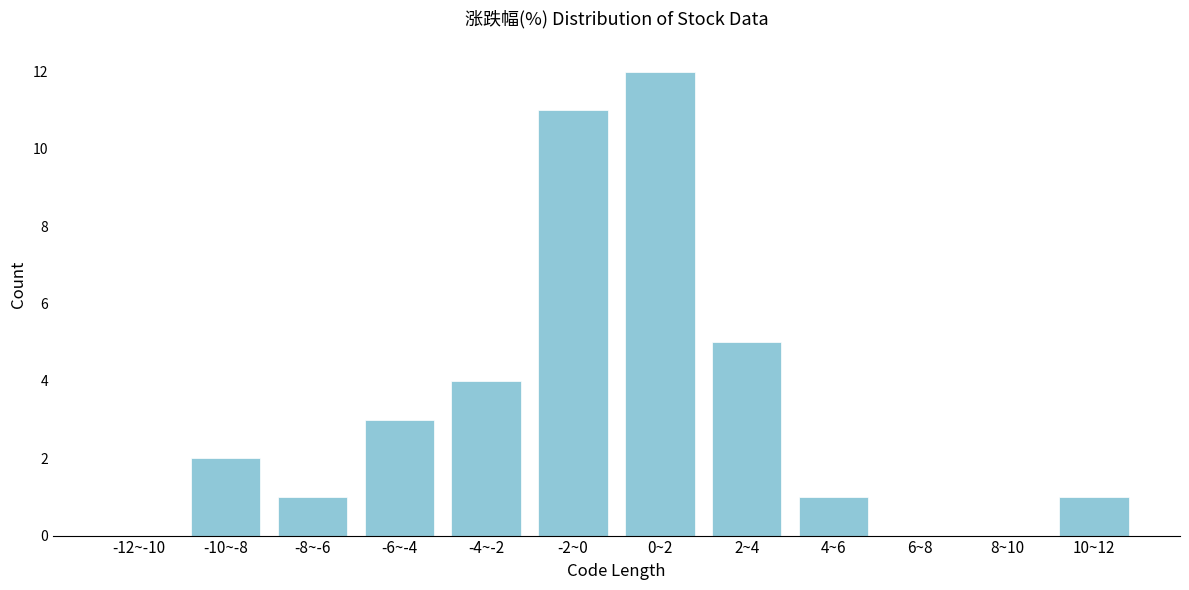

Reading left to right, extract all data points from this chart.

-12~-10=0	-10~-8=2	-8~-6=1	-6~-4=3	-4~-2=4	-2~0=11	0~2=12	2~4=5	4~6=1	6~8=0	8~10=0	10~12=1